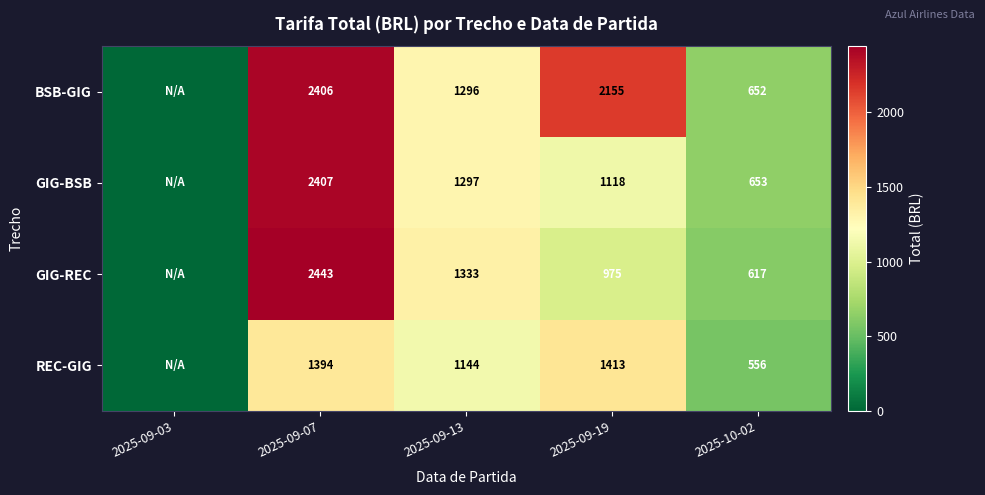

True or false: GIG-BSB has a value of 405 at 2025-10-02.

False